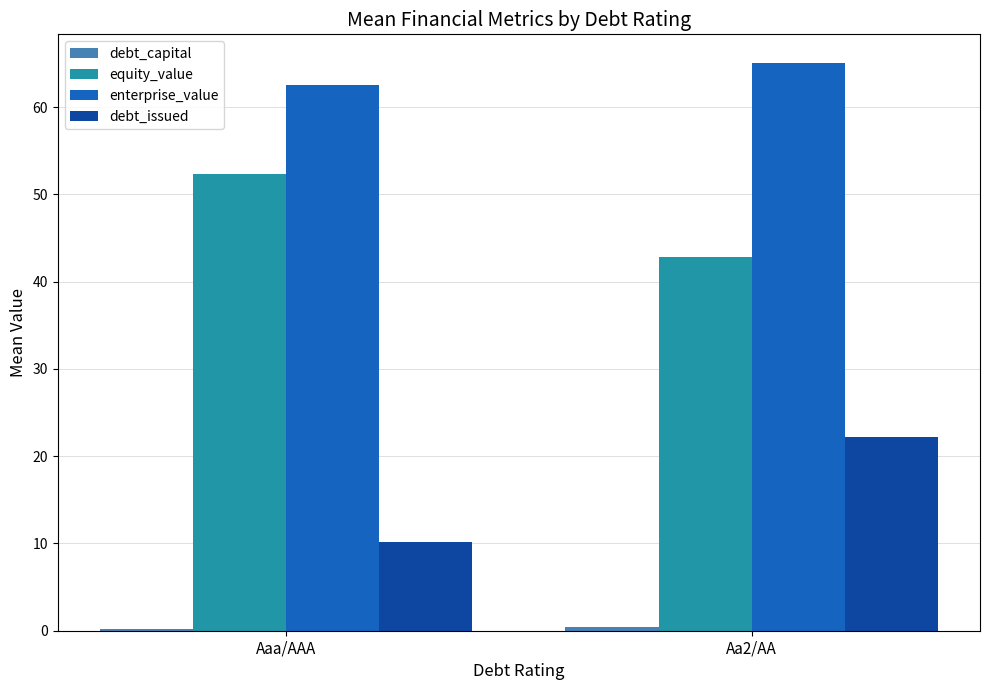

Does the chart contain stacked bars?

No